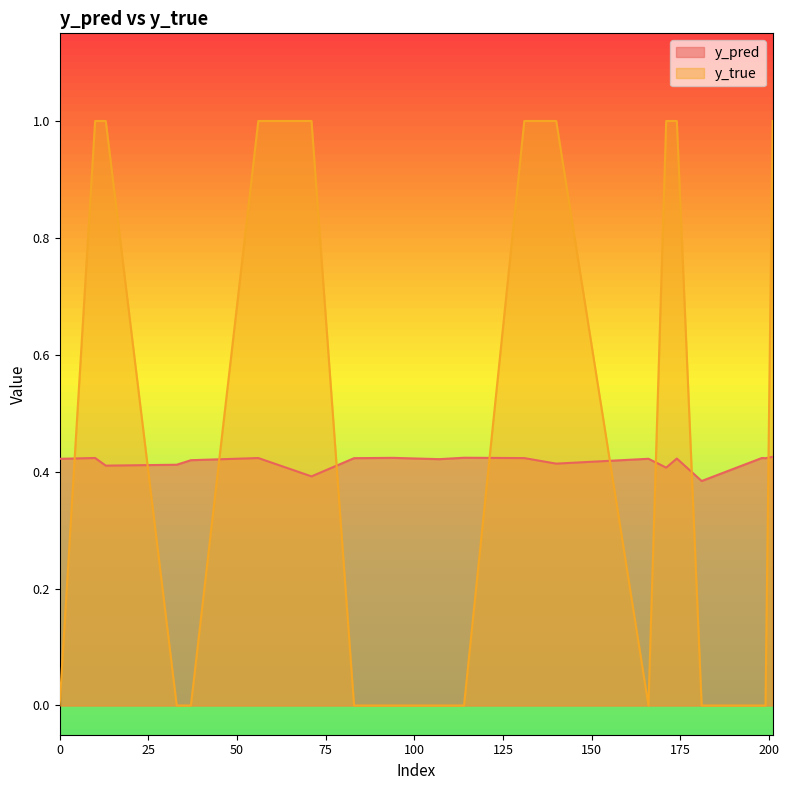

At which category does y_true reach its first local valley?

166